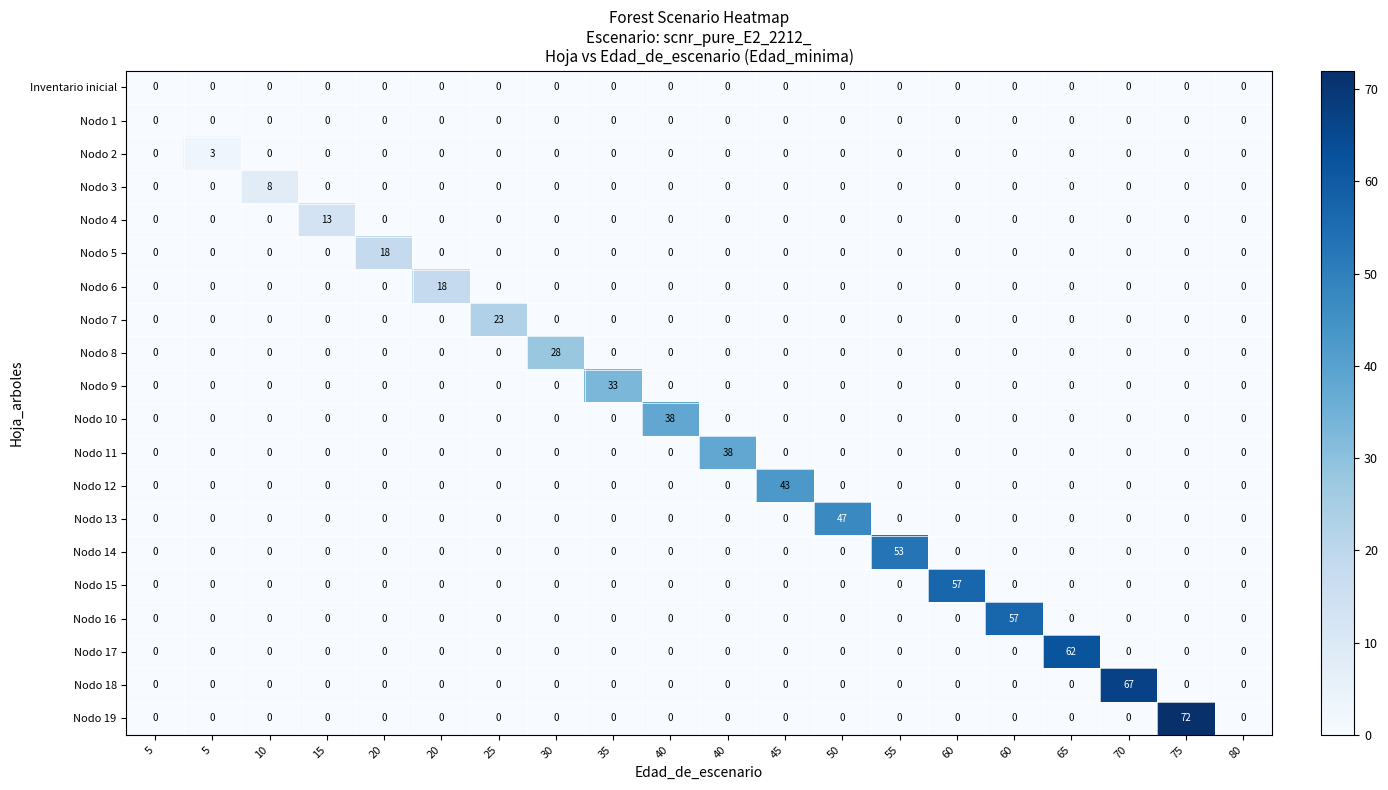

Reading right to left, extract all data points from this chart.

Inventario inicial: 80=0	75=0	70=0	65=0	60=0	60=0	55=0	50=0	45=0	40=0	40=0	35=0	30=0	25=0	20=0	20=0	15=0	10=0	5=0	5=0
Nodo 1: 80=0	75=0	70=0	65=0	60=0	60=0	55=0	50=0	45=0	40=0	40=0	35=0	30=0	25=0	20=0	20=0	15=0	10=0	5=0	5=0
Nodo 2: 80=0	75=0	70=0	65=0	60=0	60=0	55=0	50=0	45=0	40=0	40=0	35=0	30=0	25=0	20=0	20=0	15=0	10=0	5=3	5=0
Nodo 3: 80=0	75=0	70=0	65=0	60=0	60=0	55=0	50=0	45=0	40=0	40=0	35=0	30=0	25=0	20=0	20=0	15=0	10=8	5=0	5=0
Nodo 4: 80=0	75=0	70=0	65=0	60=0	60=0	55=0	50=0	45=0	40=0	40=0	35=0	30=0	25=0	20=0	20=0	15=13	10=0	5=0	5=0
Nodo 5: 80=0	75=0	70=0	65=0	60=0	60=0	55=0	50=0	45=0	40=0	40=0	35=0	30=0	25=0	20=0	20=18	15=0	10=0	5=0	5=0
Nodo 6: 80=0	75=0	70=0	65=0	60=0	60=0	55=0	50=0	45=0	40=0	40=0	35=0	30=0	25=0	20=18	20=0	15=0	10=0	5=0	5=0
Nodo 7: 80=0	75=0	70=0	65=0	60=0	60=0	55=0	50=0	45=0	40=0	40=0	35=0	30=0	25=23	20=0	20=0	15=0	10=0	5=0	5=0
Nodo 8: 80=0	75=0	70=0	65=0	60=0	60=0	55=0	50=0	45=0	40=0	40=0	35=0	30=28	25=0	20=0	20=0	15=0	10=0	5=0	5=0
Nodo 9: 80=0	75=0	70=0	65=0	60=0	60=0	55=0	50=0	45=0	40=0	40=0	35=33	30=0	25=0	20=0	20=0	15=0	10=0	5=0	5=0
Nodo 10: 80=0	75=0	70=0	65=0	60=0	60=0	55=0	50=0	45=0	40=0	40=38	35=0	30=0	25=0	20=0	20=0	15=0	10=0	5=0	5=0
Nodo 11: 80=0	75=0	70=0	65=0	60=0	60=0	55=0	50=0	45=0	40=38	40=0	35=0	30=0	25=0	20=0	20=0	15=0	10=0	5=0	5=0
Nodo 12: 80=0	75=0	70=0	65=0	60=0	60=0	55=0	50=0	45=43	40=0	40=0	35=0	30=0	25=0	20=0	20=0	15=0	10=0	5=0	5=0
Nodo 13: 80=0	75=0	70=0	65=0	60=0	60=0	55=0	50=47	45=0	40=0	40=0	35=0	30=0	25=0	20=0	20=0	15=0	10=0	5=0	5=0
Nodo 14: 80=0	75=0	70=0	65=0	60=0	60=0	55=53	50=0	45=0	40=0	40=0	35=0	30=0	25=0	20=0	20=0	15=0	10=0	5=0	5=0
Nodo 15: 80=0	75=0	70=0	65=0	60=0	60=57	55=0	50=0	45=0	40=0	40=0	35=0	30=0	25=0	20=0	20=0	15=0	10=0	5=0	5=0
Nodo 16: 80=0	75=0	70=0	65=0	60=57	60=0	55=0	50=0	45=0	40=0	40=0	35=0	30=0	25=0	20=0	20=0	15=0	10=0	5=0	5=0
Nodo 17: 80=0	75=0	70=0	65=62	60=0	60=0	55=0	50=0	45=0	40=0	40=0	35=0	30=0	25=0	20=0	20=0	15=0	10=0	5=0	5=0
Nodo 18: 80=0	75=0	70=67	65=0	60=0	60=0	55=0	50=0	45=0	40=0	40=0	35=0	30=0	25=0	20=0	20=0	15=0	10=0	5=0	5=0
Nodo 19: 80=0	75=72	70=0	65=0	60=0	60=0	55=0	50=0	45=0	40=0	40=0	35=0	30=0	25=0	20=0	20=0	15=0	10=0	5=0	5=0